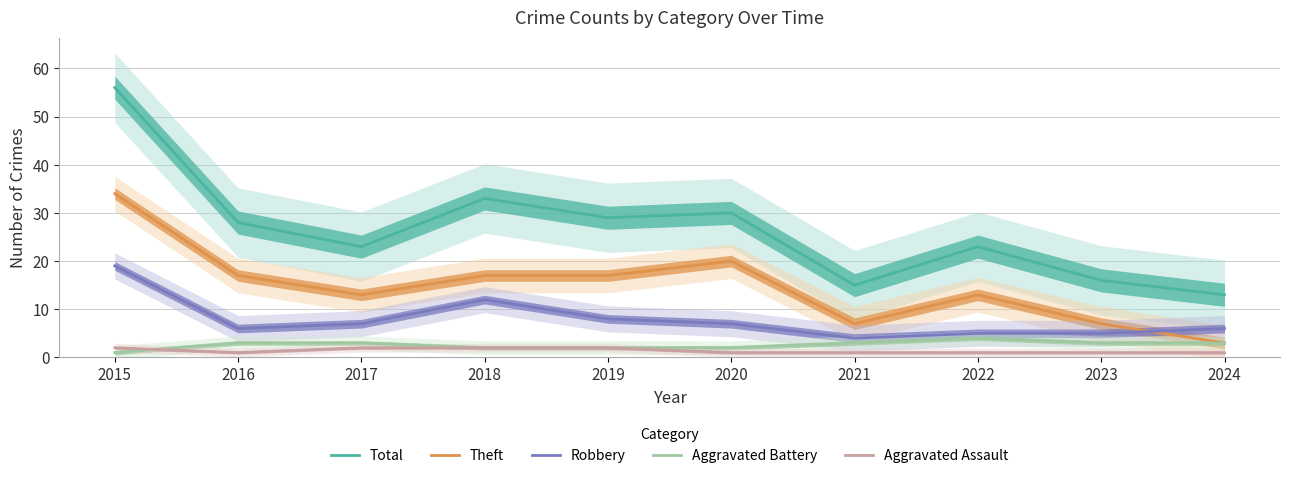

Which category has the highest value in the Total series?

2015